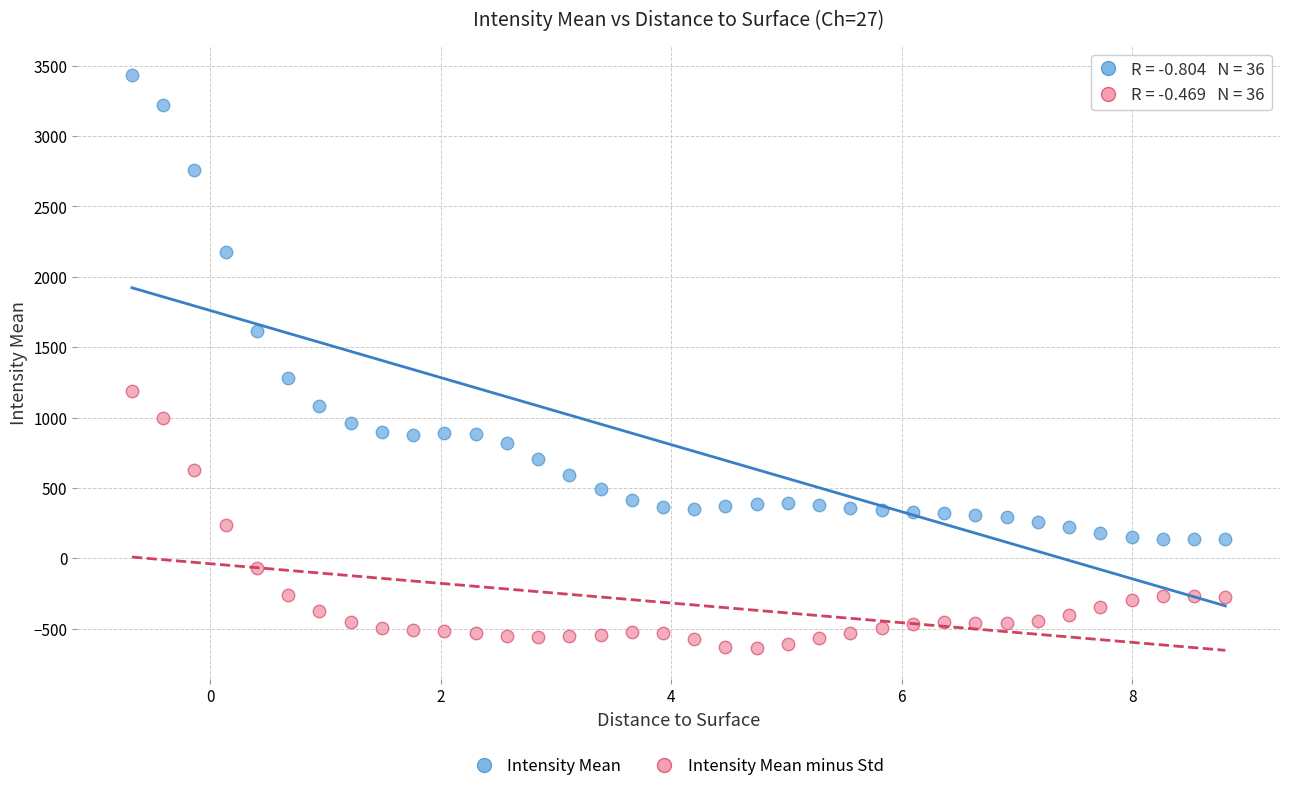

Which series has the widest spread of Y values?

Intensity Mean